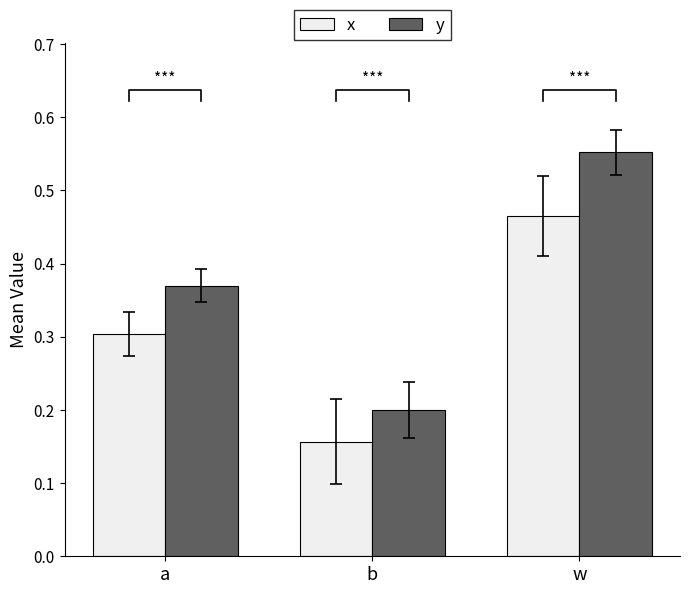

The x series shows 0.2 at b. True or false?

True